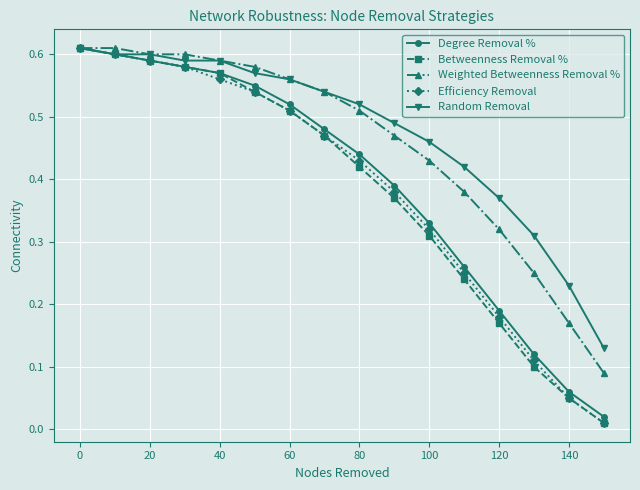

What is the sum of all Degree Removal % values?

6.3